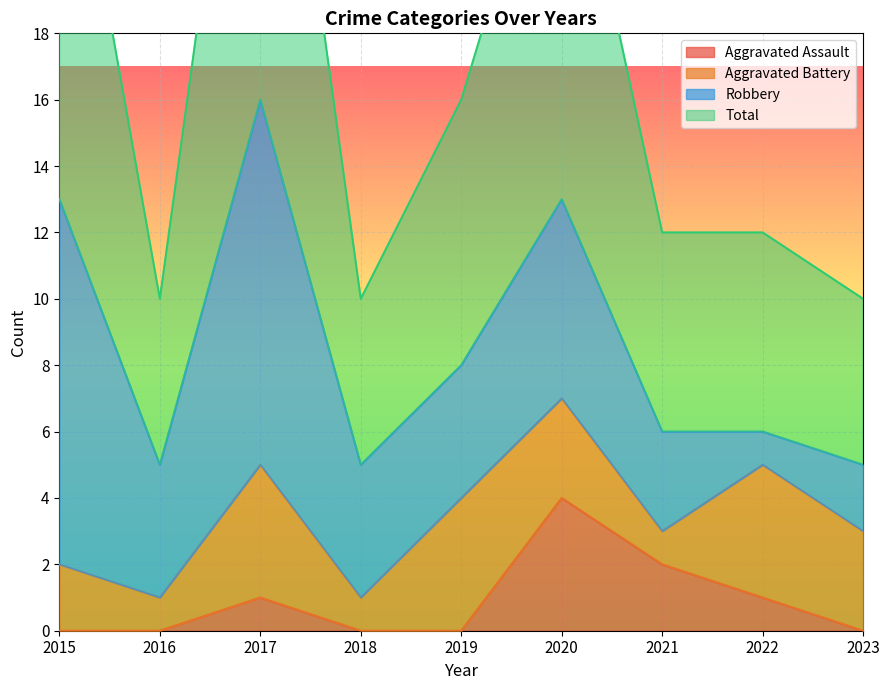

At which label does Total first exceed 12?

2015